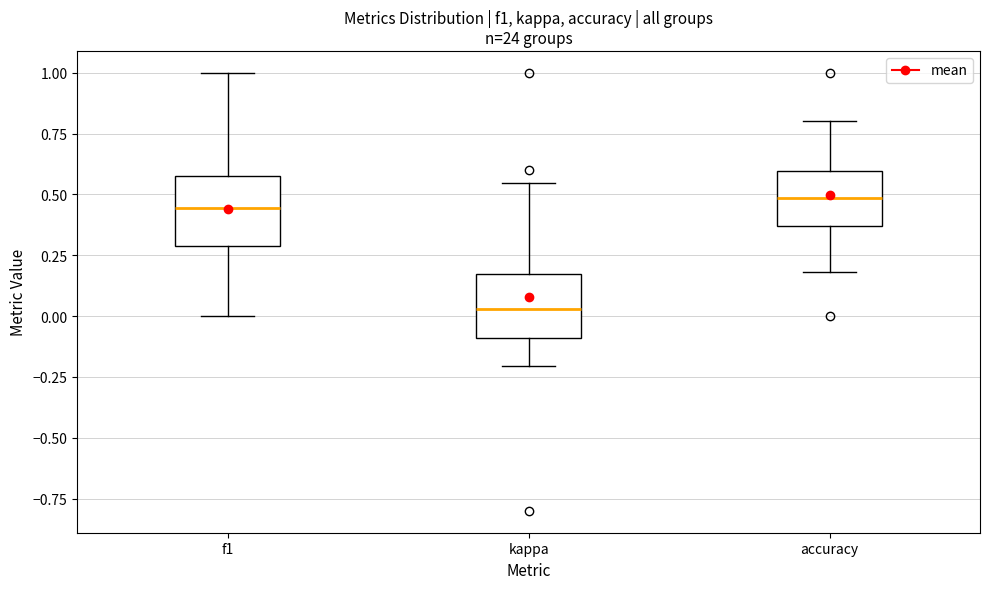

Reading left to right, transcribe this box plot: for each box, give where its median line is, the range the box spans, and where its two whiskers end, as read against the y-axis. The values are not printed on the chart, so give them approximately, as read against the axis.

f1: median 0.45, box 0.30 to 0.55, whiskers 0.00 to 1.00
kappa: median 0.05, box -0.10 to 0.15, whiskers -0.20 to 0.55
accuracy: median 0.50, box 0.35 to 0.60, whiskers 0.20 to 0.80